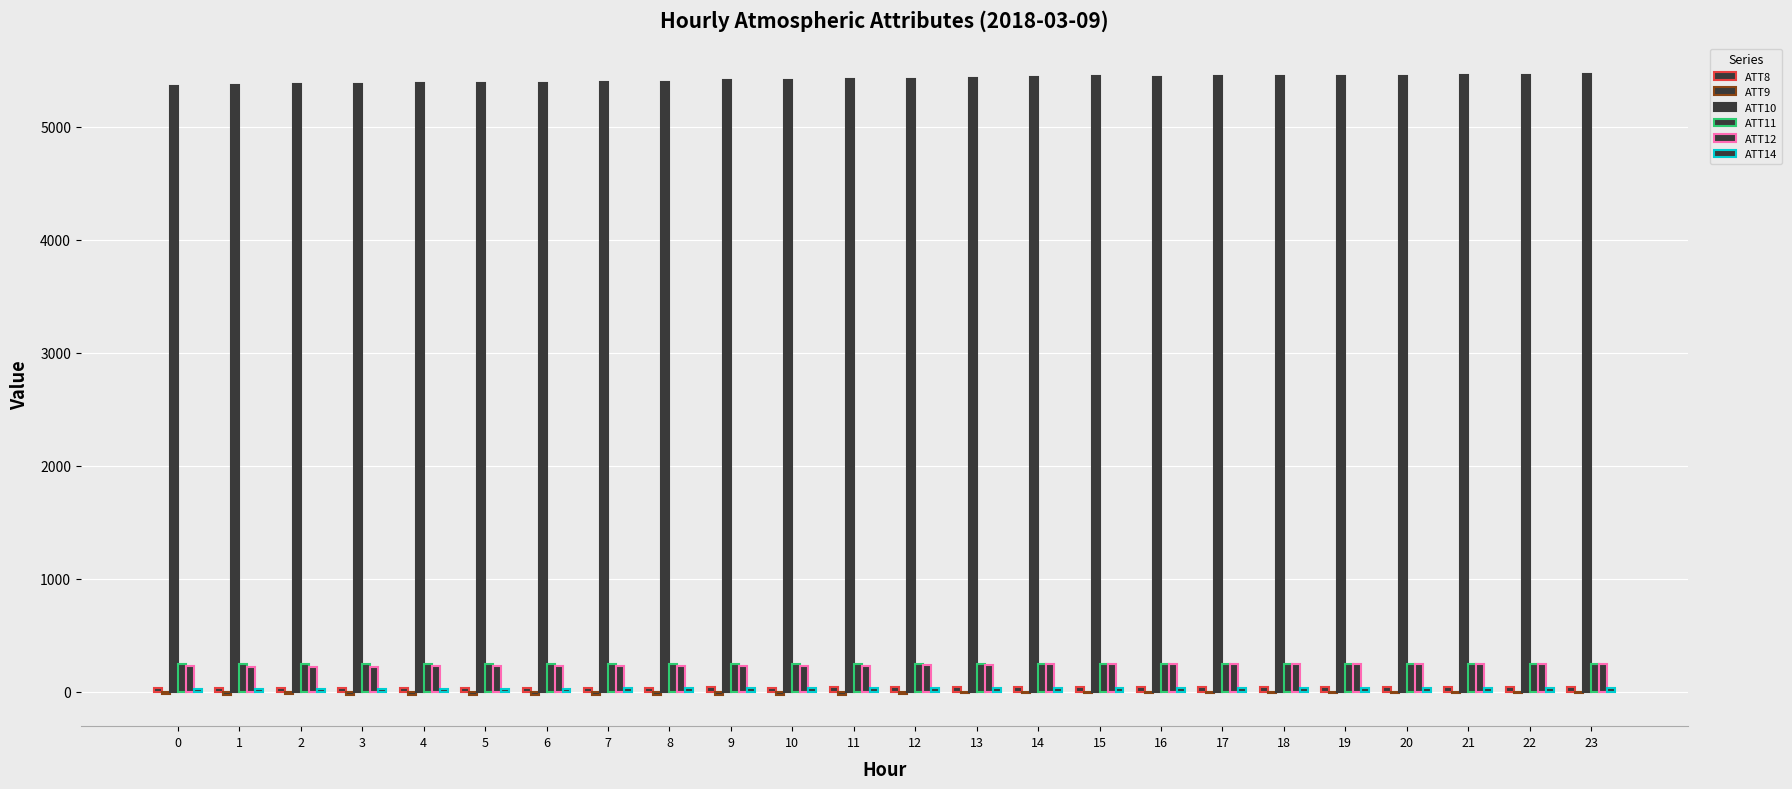

At which category is the sum across all series the highest?

23